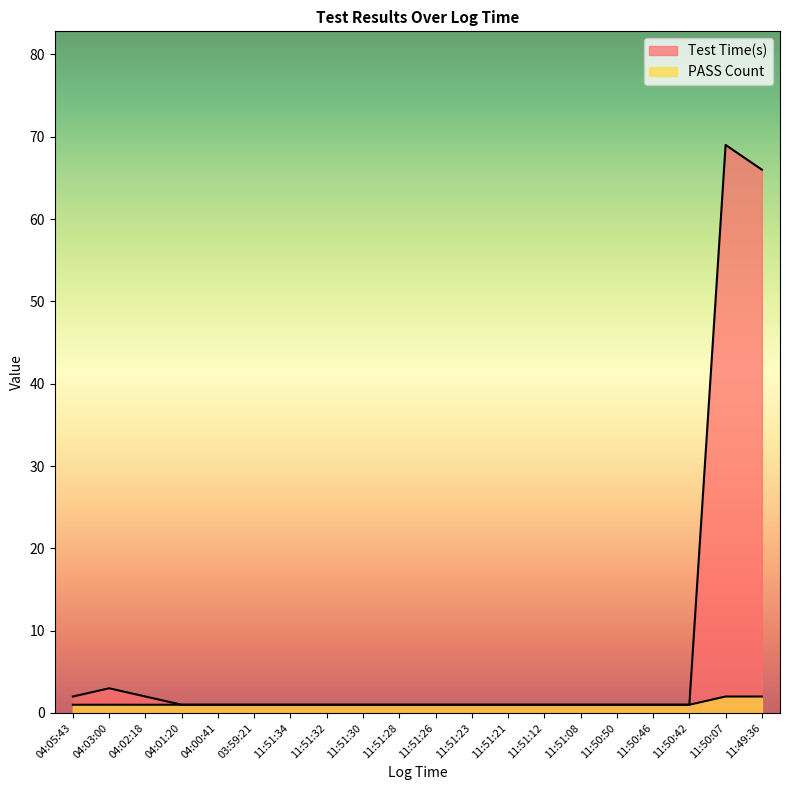

What is the maximum value shown in the chart?

69